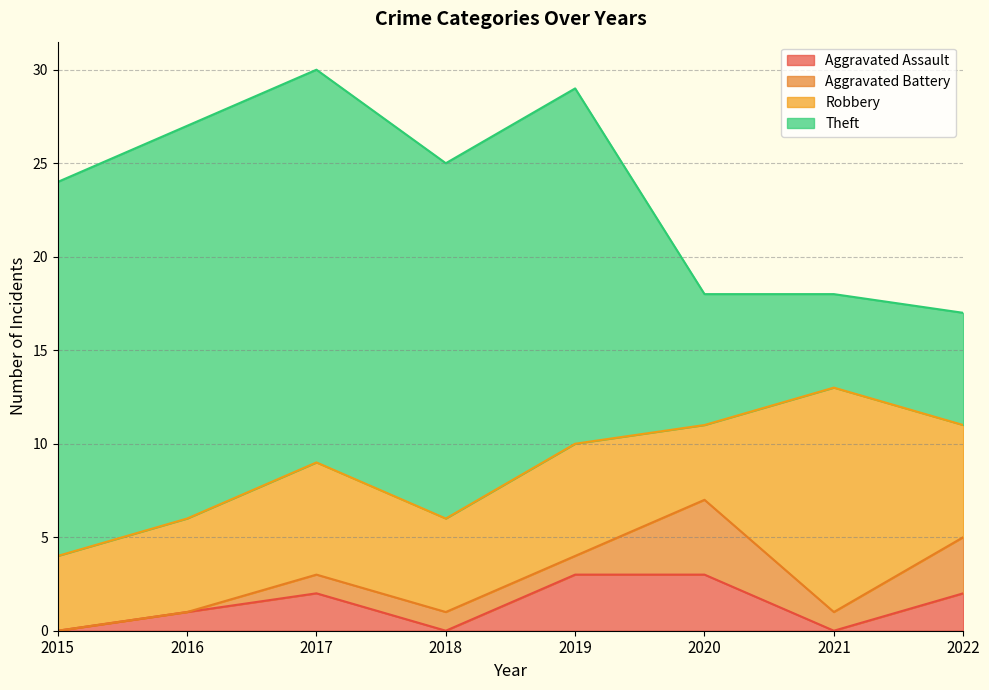

List the series in order of their peak value, highest first.

Theft, Robbery, Aggravated Battery, Aggravated Assault